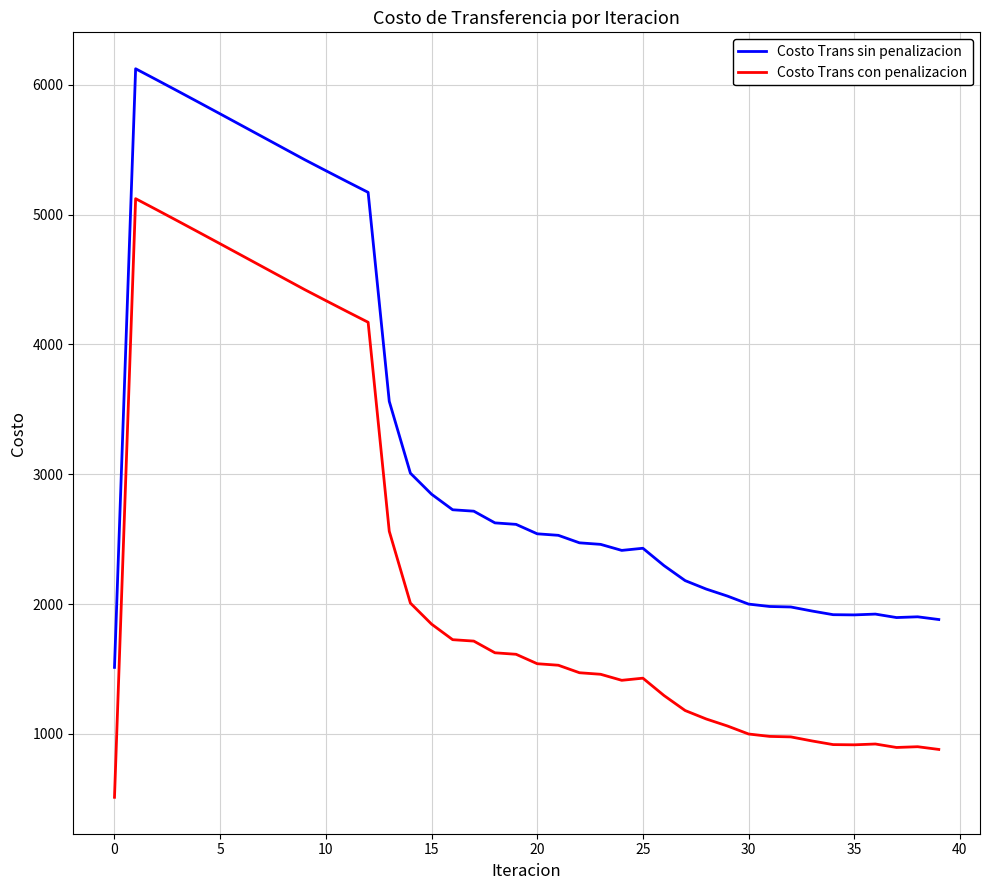

What is the maximum value for Costo Trans sin penalizacion?

6123.7